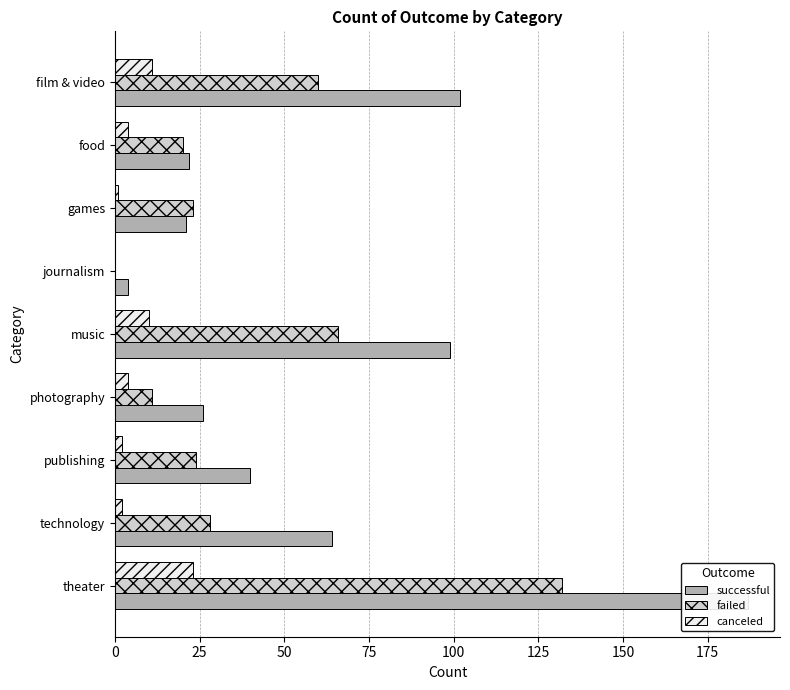

Which series has the largest total across all categories?

successful